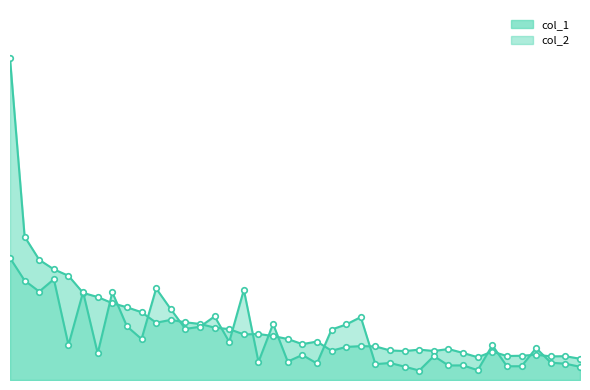

List the labels in order of col_1_line value, largest first.

0, 1, 2, 3, 4, 5, 6, 7, 8, 9, 11, 12, 10, 13, 14, 15, 17, 16, 18, 19, 21, 20, 24, 25, 23, 30, 28, 26, 22, 29, 27, 33, 31, 36, 35, 34, 38, 37, 32, 39